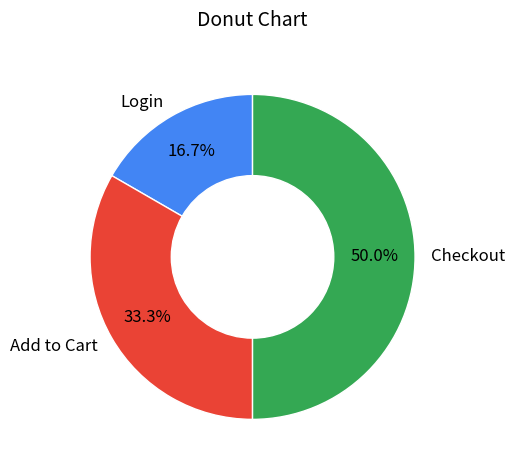

Is Login the majority of the pie?

No